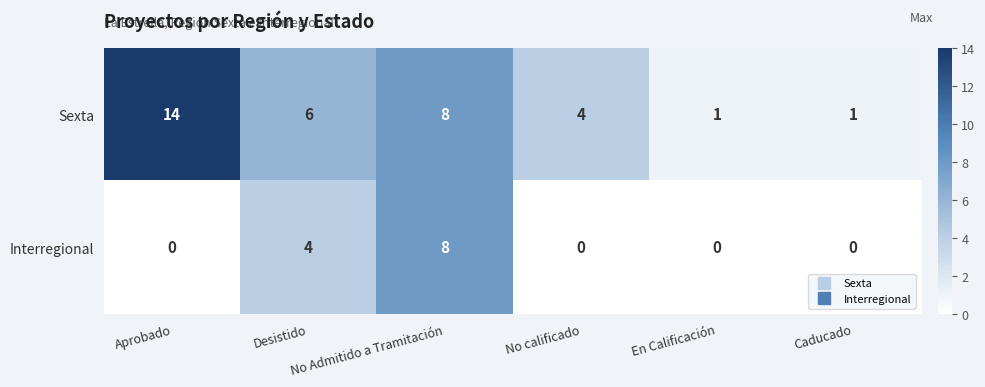

What is the maximum value shown in the chart?

14